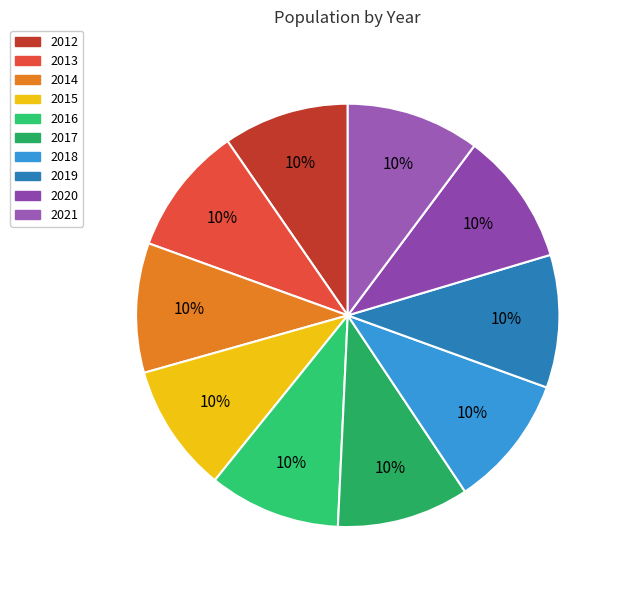

Is it true that 2014 is 1% of the pie?

False